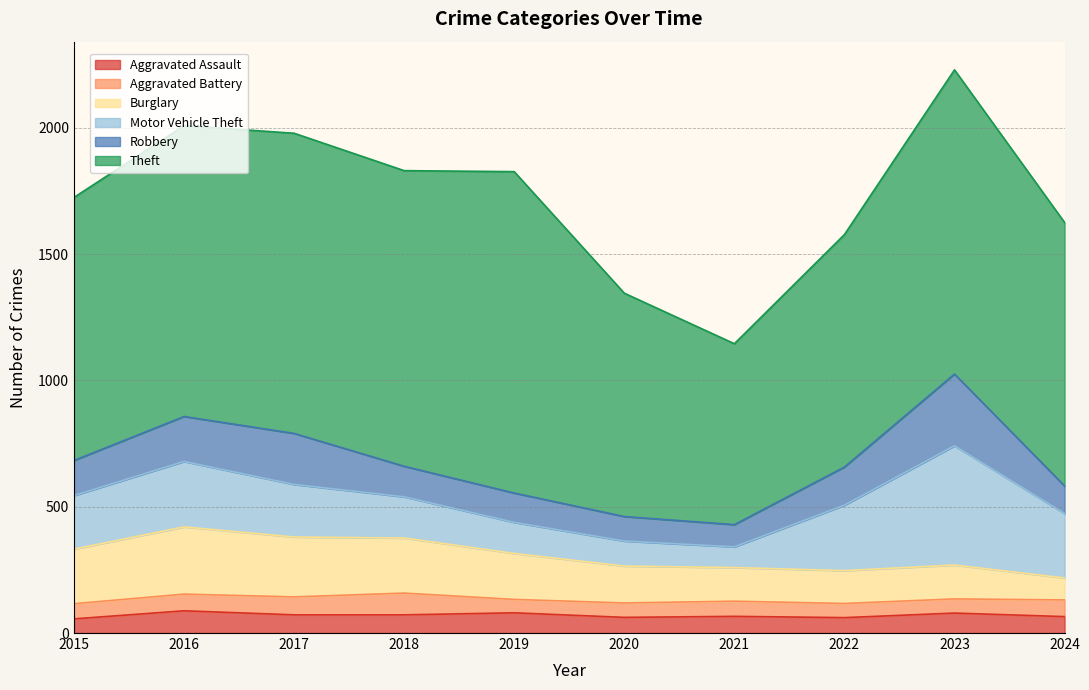

Reading right to left, what are all the values shown in this chart?

Aggravated Assault: 2024=65	2023=79	2022=61	2021=66	2020=62	2019=80	2018=72	2017=72	2016=88	2015=56
Aggravated Battery: 2024=66	2023=56	2022=56	2021=60	2020=57	2019=53	2018=86	2017=71	2016=66	2015=60
Burglary: 2024=87	2023=134	2022=130	2021=133	2020=146	2019=182	2018=218	2017=237	2016=266	2015=216
Motor Vehicle Theft: 2024=255	2023=472	2022=259	2021=82	2020=99	2019=123	2018=163	2017=208	2016=259	2015=212
Robbery: 2024=109	2023=284	2022=151	2021=88	2020=97	2019=116	2018=121	2017=202	2016=178	2015=139
Theft: 2024=1043	2023=1204	2022=920	2021=716	2020=884	2019=1272	2018=1170	2017=1188	2016=1151	2015=1041